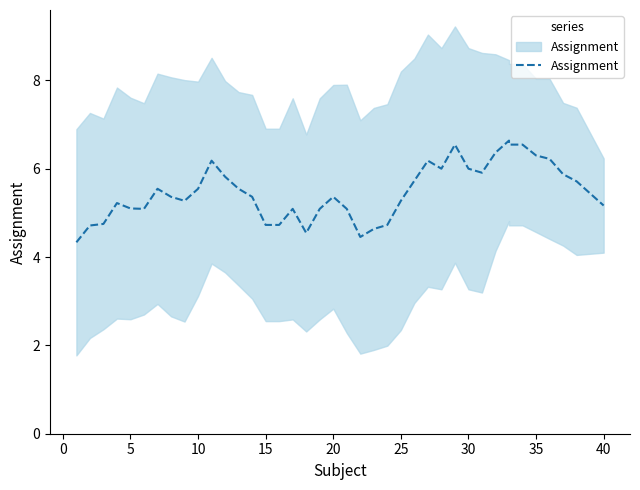

Reading right to left, what are all the values shown in this chart?

5.2	5.7	5.9	6.2	6.3	6.5	6.5	6.6	6.4	5.9	6.0	6.5	6.0	6.2	5.7	5.3	4.7	4.6	4.5	5.1	5.4	5.1	4.5	5.1	4.7	4.7	5.4	5.5	5.8	6.2	5.5	5.3	5.4	5.5	5.1	5.1	5.2	4.8	4.7	4.3